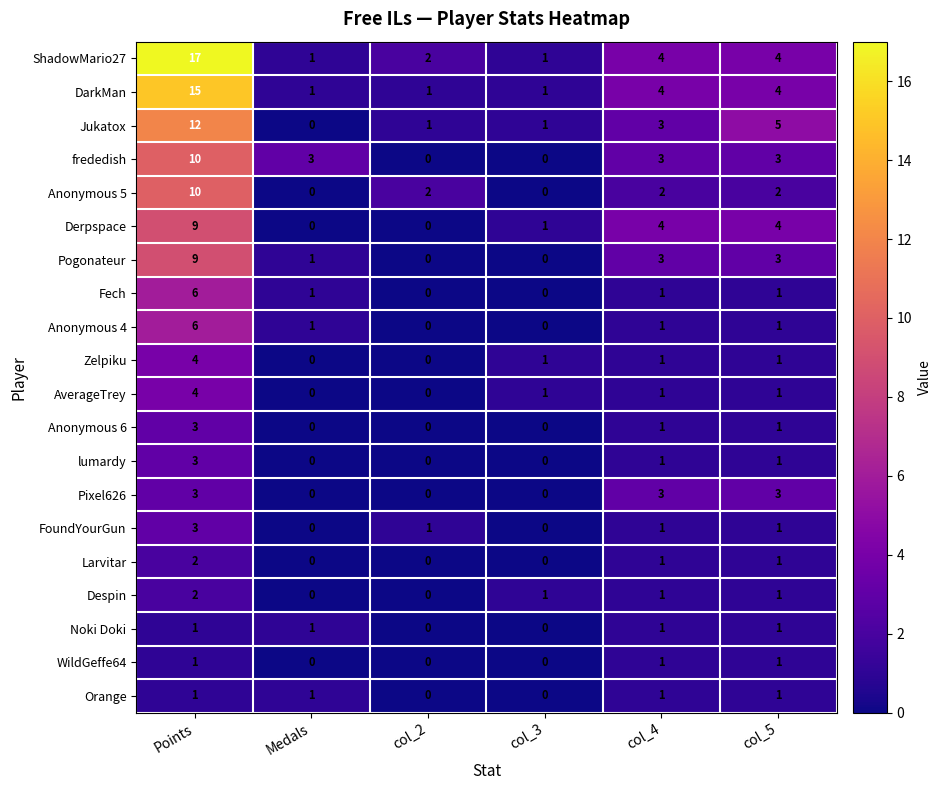

What is the highest value of the Pogonateur series?

9